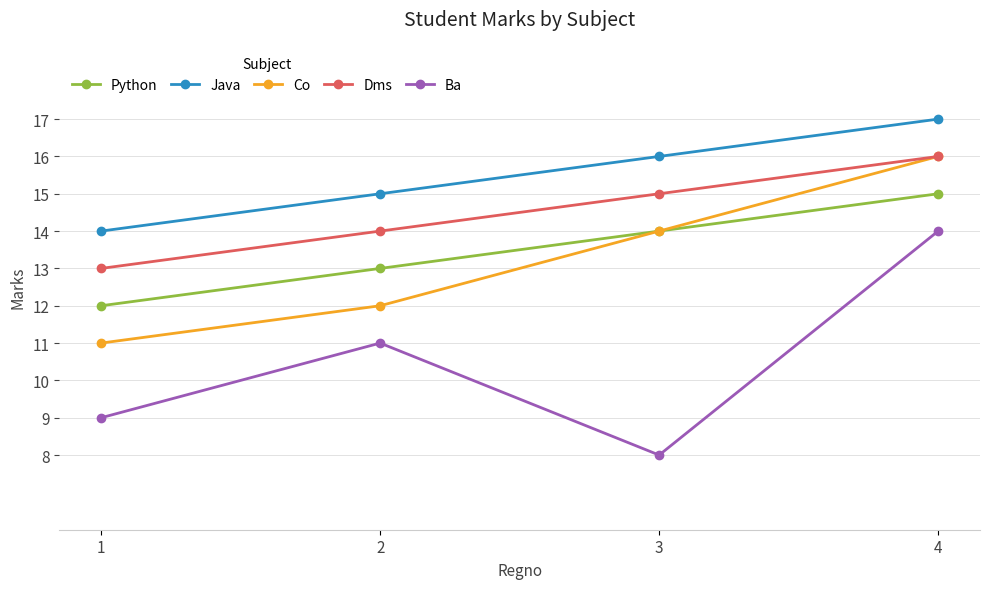

Which category has the highest value across all series?

4